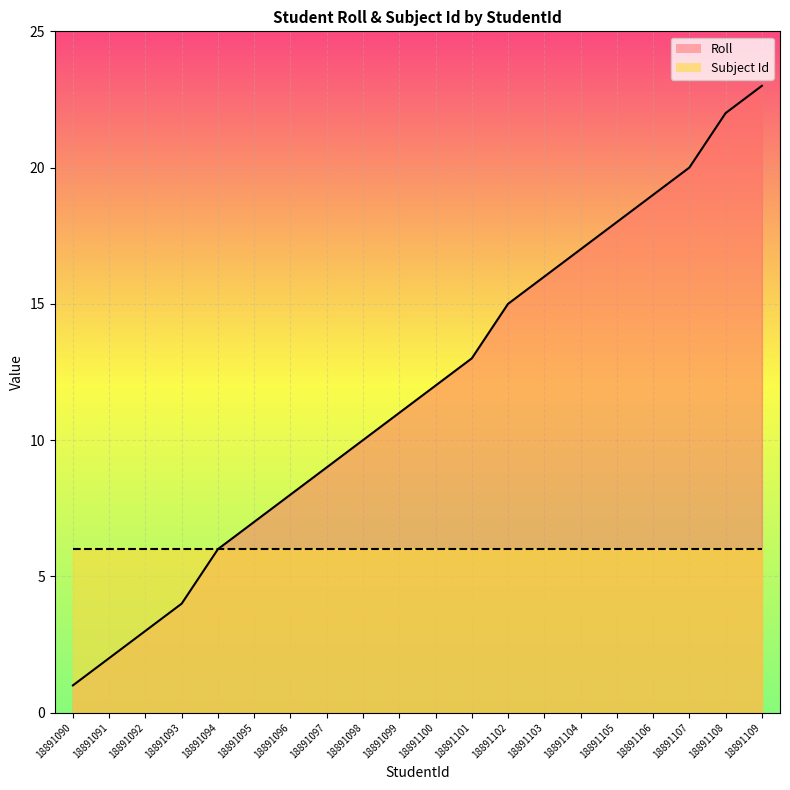

Which label corresponds to the smallest value in the chart?

18891090